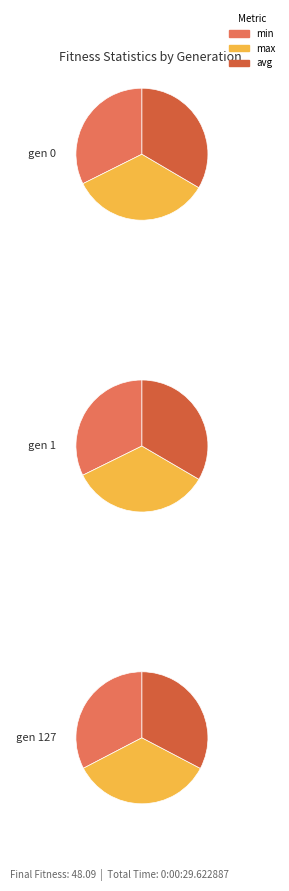

Which has a higher value, gen 1 or gen 0?

gen 0